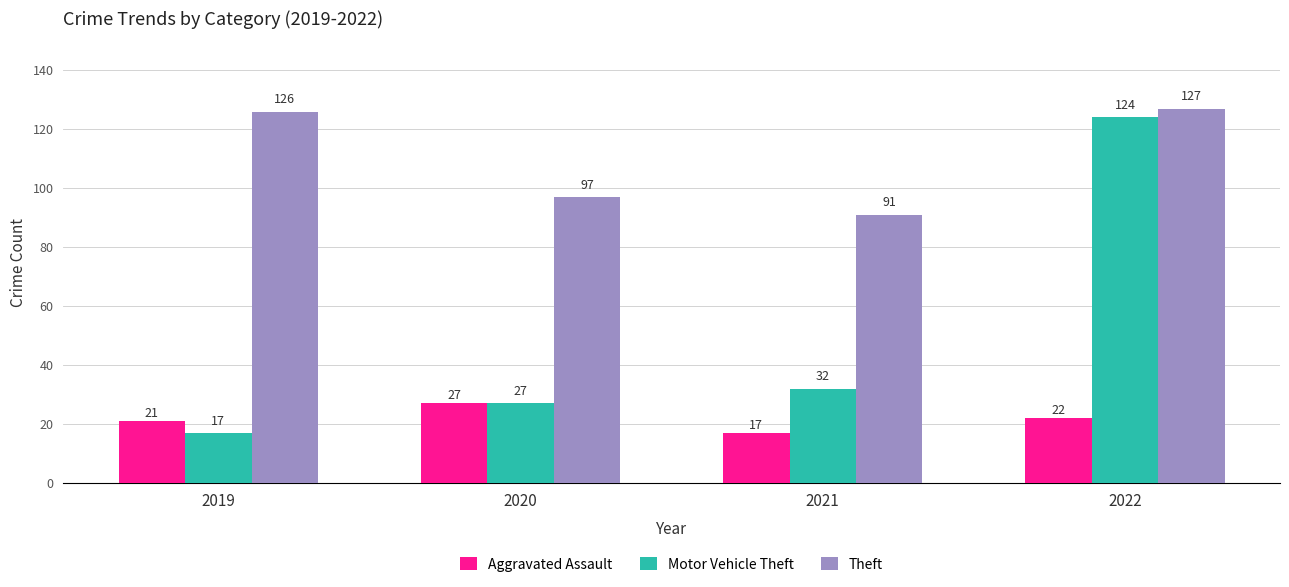

Rank the series at 2019 from highest to lowest value.

Theft, Aggravated Assault, Motor Vehicle Theft